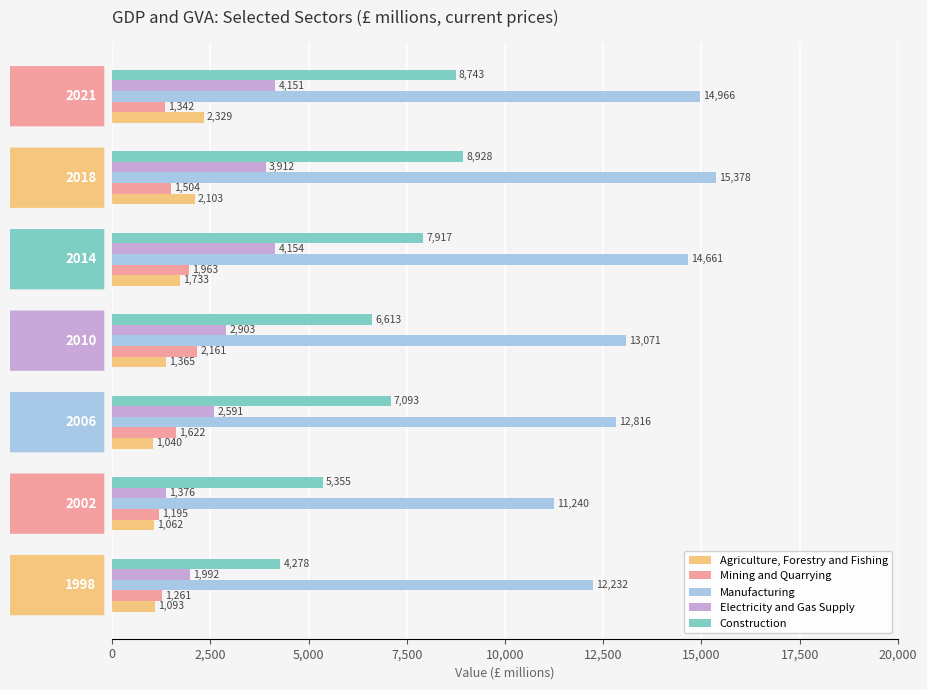

How many series are shown in this chart?

5